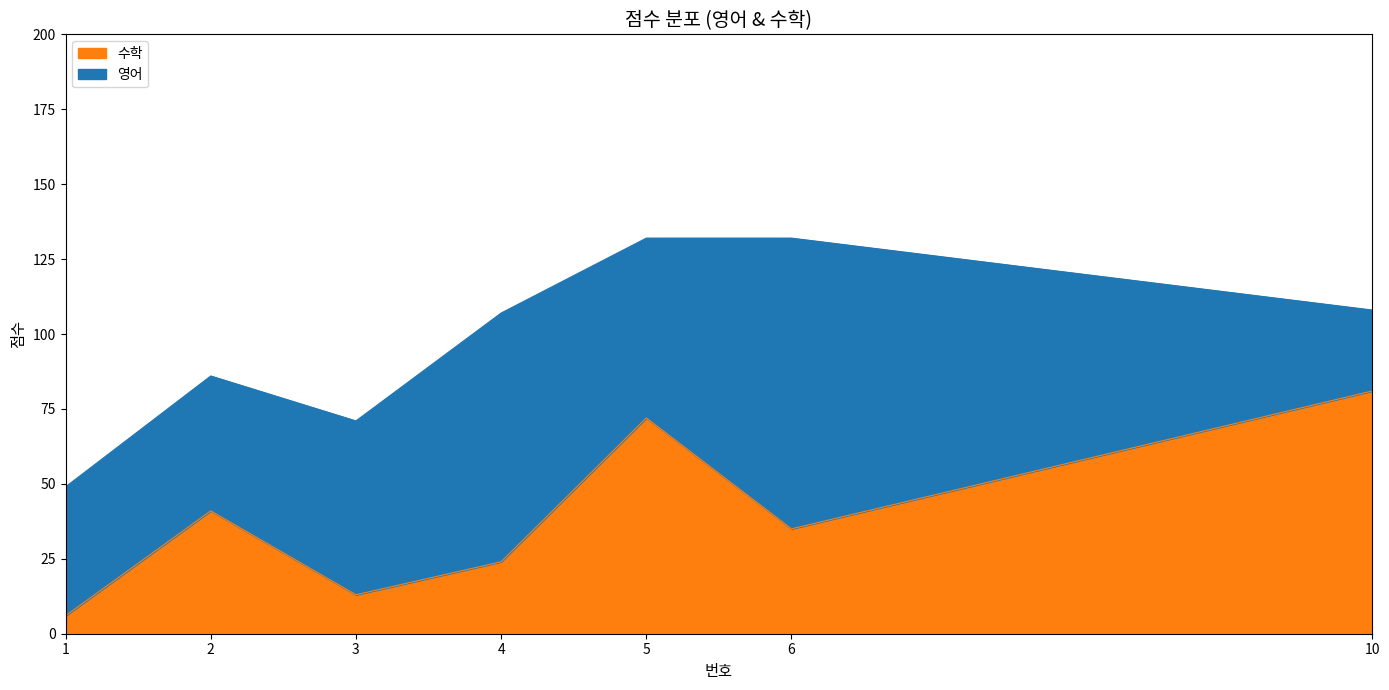

Rank the categories by value from highest to lowest.

10, 5, 2, 6, 4, 3, 1